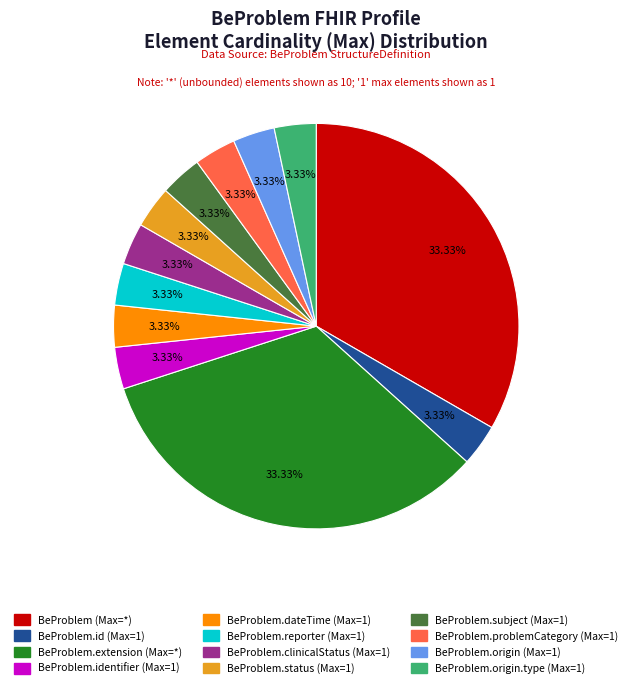

Is there a majority slice in this chart?

No